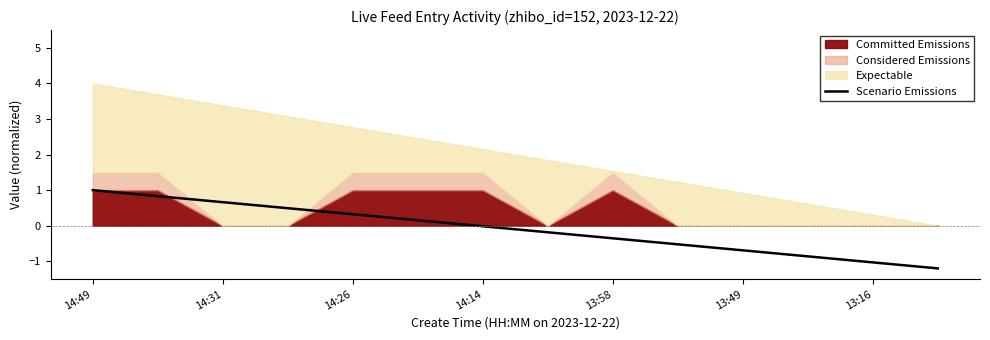

True or false: the data shows -0.3 at 9.

False